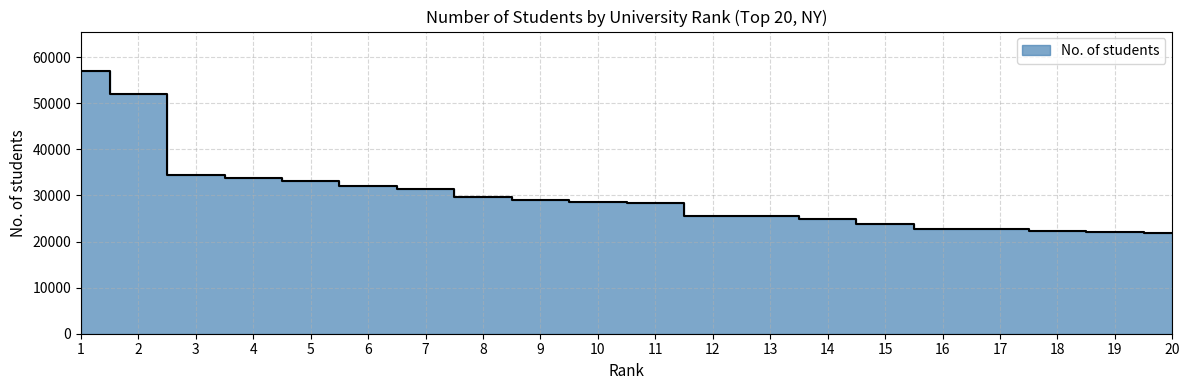

What is the change in value from 14 to 15?

-960